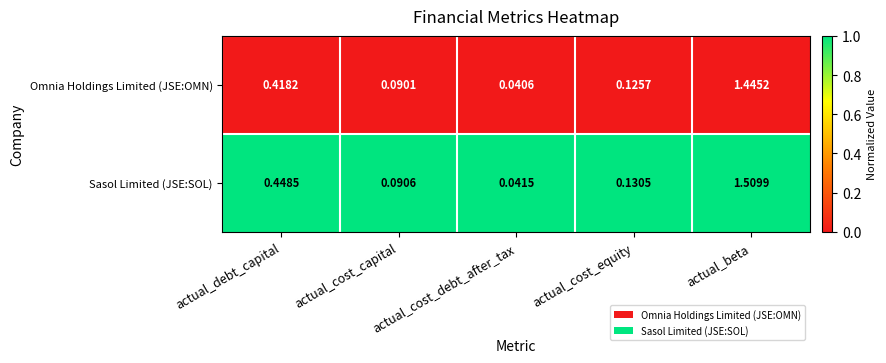

At actual_debt_capital, list the series in order from largest to smallest.

Sasol Limited (JSE:SOL), Omnia Holdings Limited (JSE:OMN)